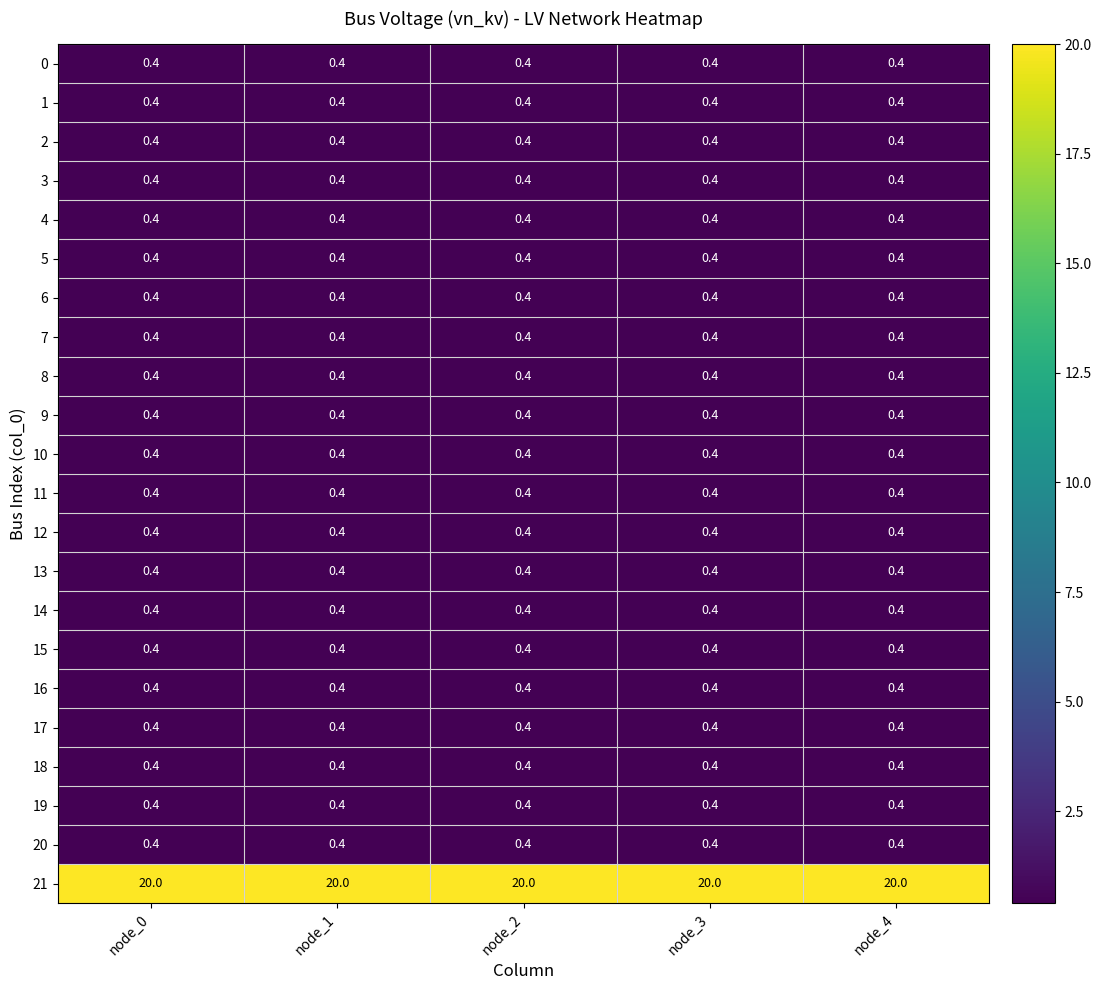

What is the greatest value displayed?

20.0